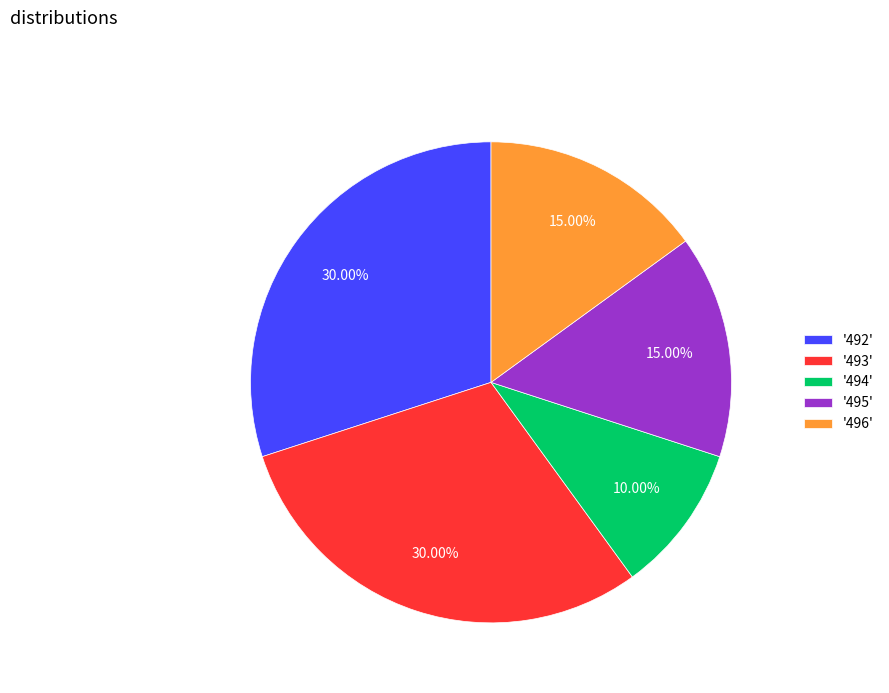

Combined, do '494' and '492' account for over 50%?

No